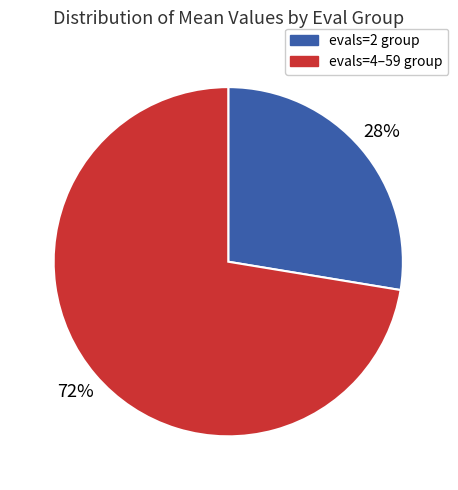

Does any single category account for the majority?

Yes